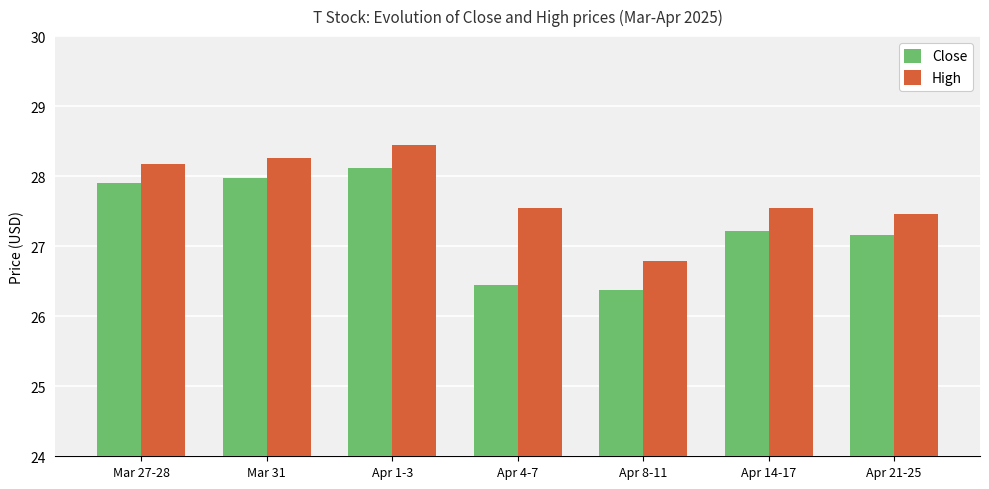

What is the difference between the maximum and second lowest values in the High series?

1.0